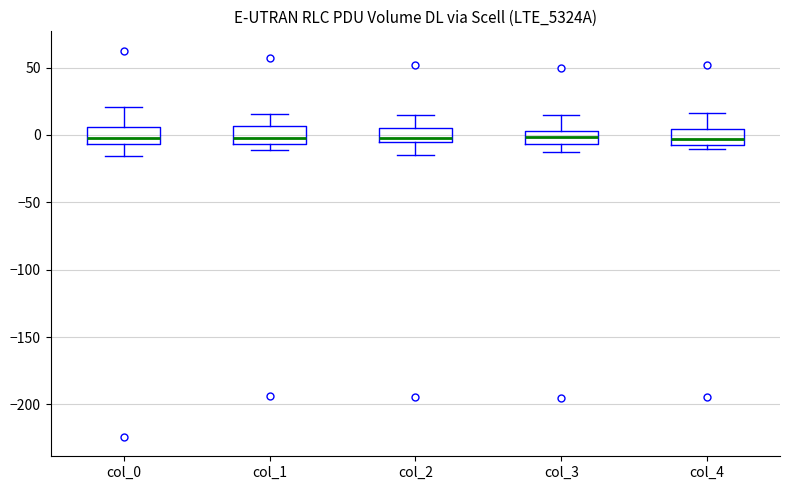

Where is the lower edge of the box for col_2 on the y-axis? The values are not printed on the chart, so give them approximately, as read against the axis.

-5